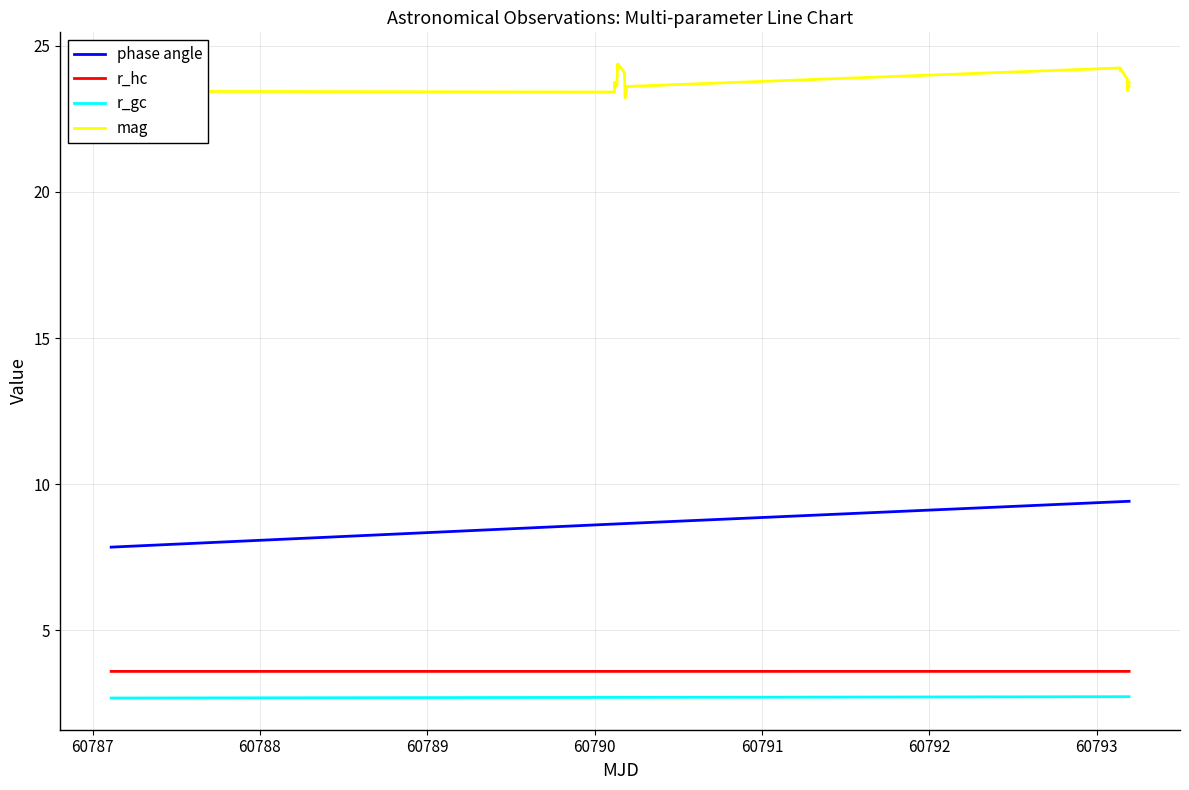

Reading left to right, transcribe all the data shown in this chart.

phase angle: 7.8	7.8	7.8	7.8	7.8	7.8	7.8	7.8	7.8	7.9	7.9	7.9	7.9	8.6	8.6	8.6	8.6	8.6	8.6	8.6	8.6	8.6	8.7	8.7	8.7	8.7	8.7	8.7	8.7	8.7	9.4	9.4	9.4	9.4	9.4	9.4	9.4	9.4	9.4	9.4
r_hc: 3.6	3.6	3.6	3.6	3.6	3.6	3.6	3.6	3.6	3.6	3.6	3.6	3.6	3.6	3.6	3.6	3.6	3.6	3.6	3.6	3.6	3.6	3.6	3.6	3.6	3.6	3.6	3.6	3.6	3.6	3.6	3.6	3.6	3.6	3.6	3.6	3.6	3.6	3.6	3.6
r_gc: 2.7	2.7	2.7	2.7	2.7	2.7	2.7	2.7	2.7	2.7	2.7	2.7	2.7	2.7	2.7	2.7	2.7	2.7	2.7	2.7	2.7	2.7	2.7	2.7	2.7	2.7	2.7	2.7	2.7	2.7	2.7	2.7	2.7	2.7	2.7	2.7	2.7	2.7	2.7	2.7
mag: 23.3	23.1	23.3	23.3	23.4	23.2	23.2	23.5	23.4	23.0	23.4	23.3	23.4	23.4	23.8	23.6	23.7	23.7	23.6	24.4	24.3	24.4	24.1	23.6	23.2	23.2	23.3	23.3	23.4	23.6	24.2	24.1	24.2	23.9	23.7	23.5	23.6	23.7	23.6	23.8